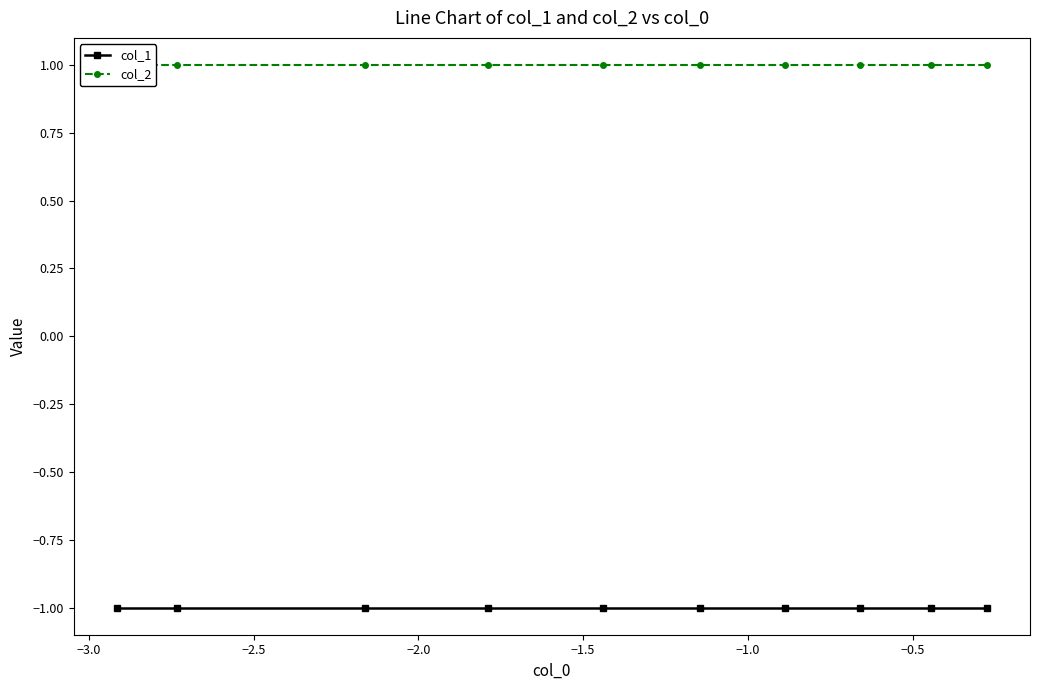

True or false: col_2 and col_1 intersect in this chart.

False